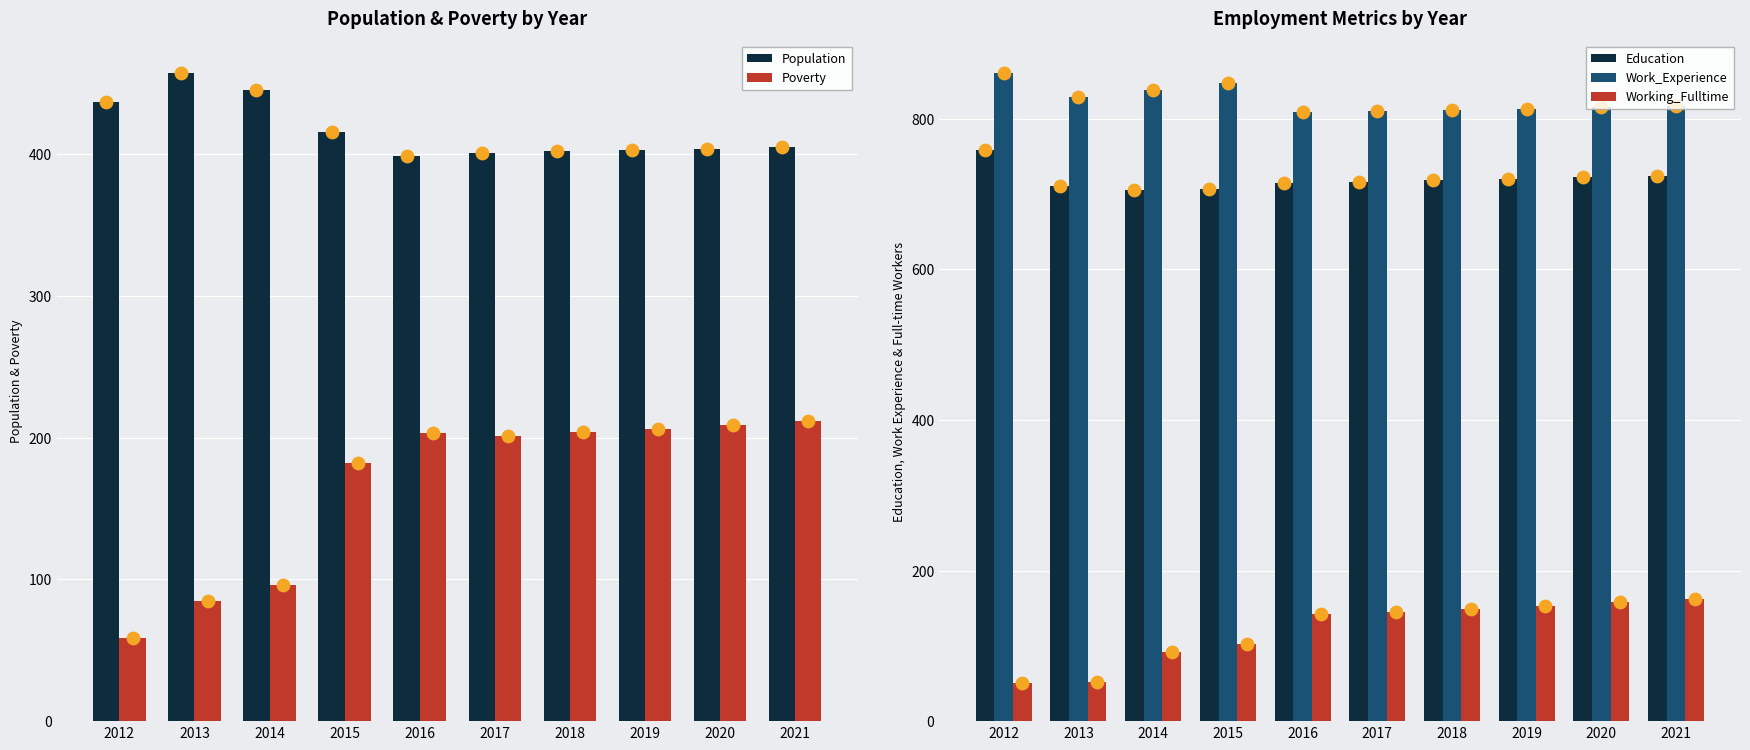

At how many categories does at least one series exceed 209?

10